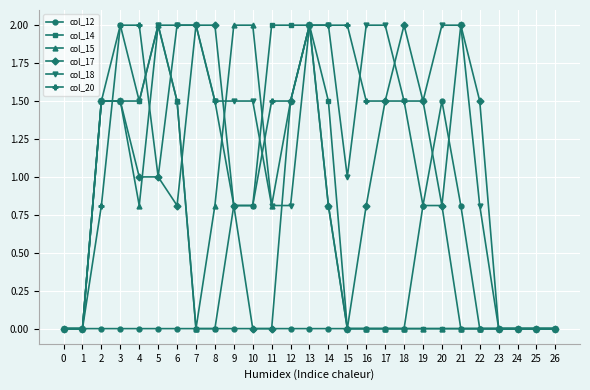

What is the difference between the col_20 values at 15 and 26?

2.0